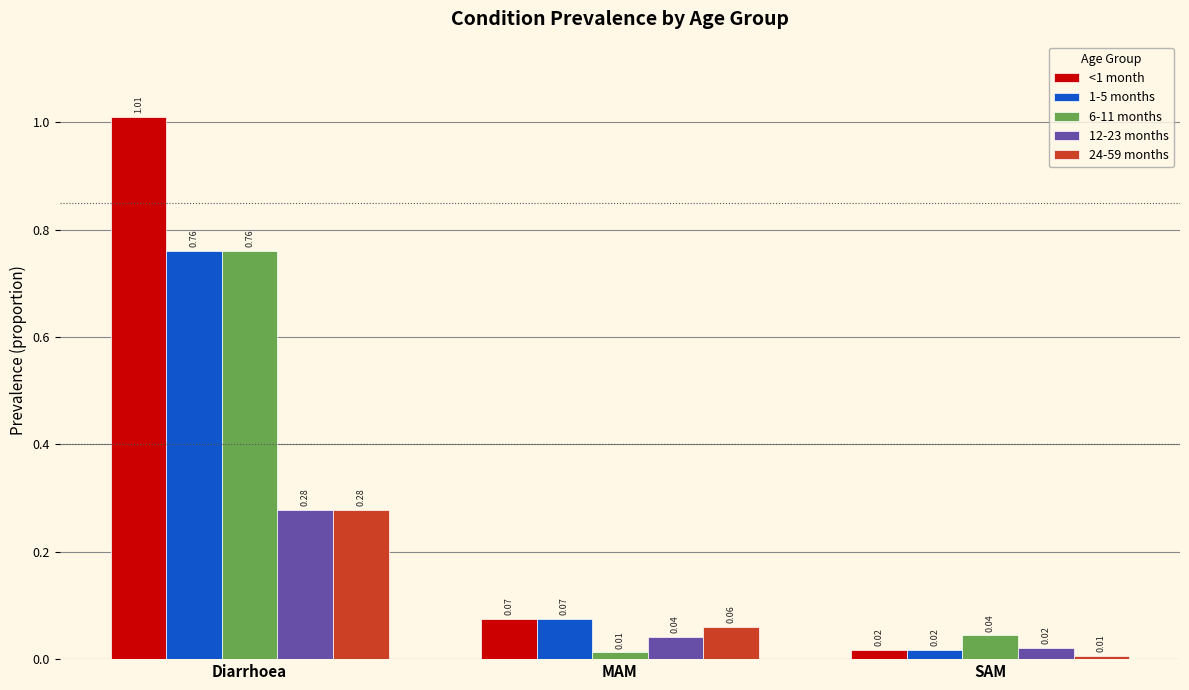

Count the number of categories in the chart.

3